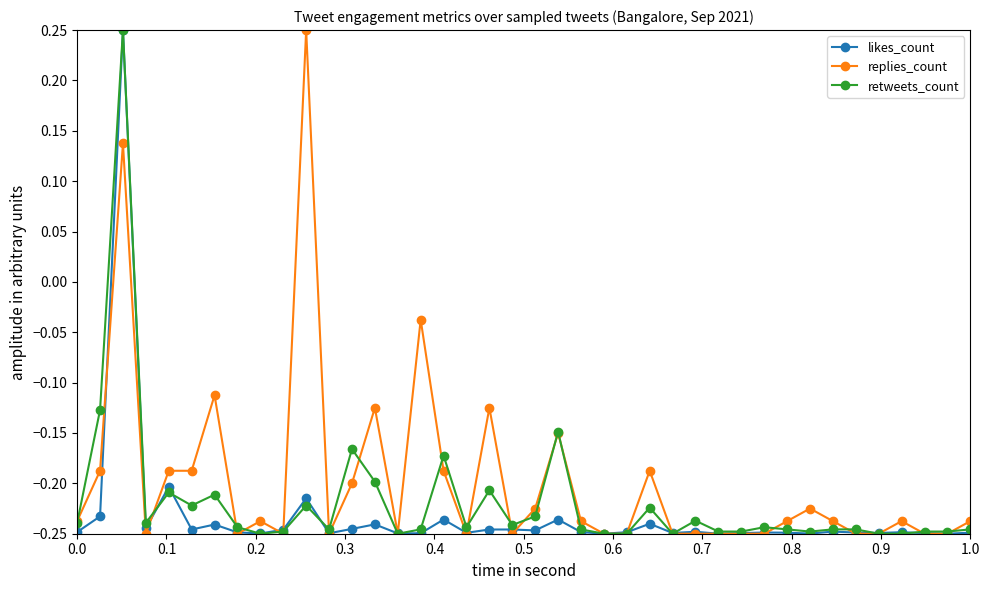

What is the difference between the maximum and minimum values in the retweets_count series?

0.5